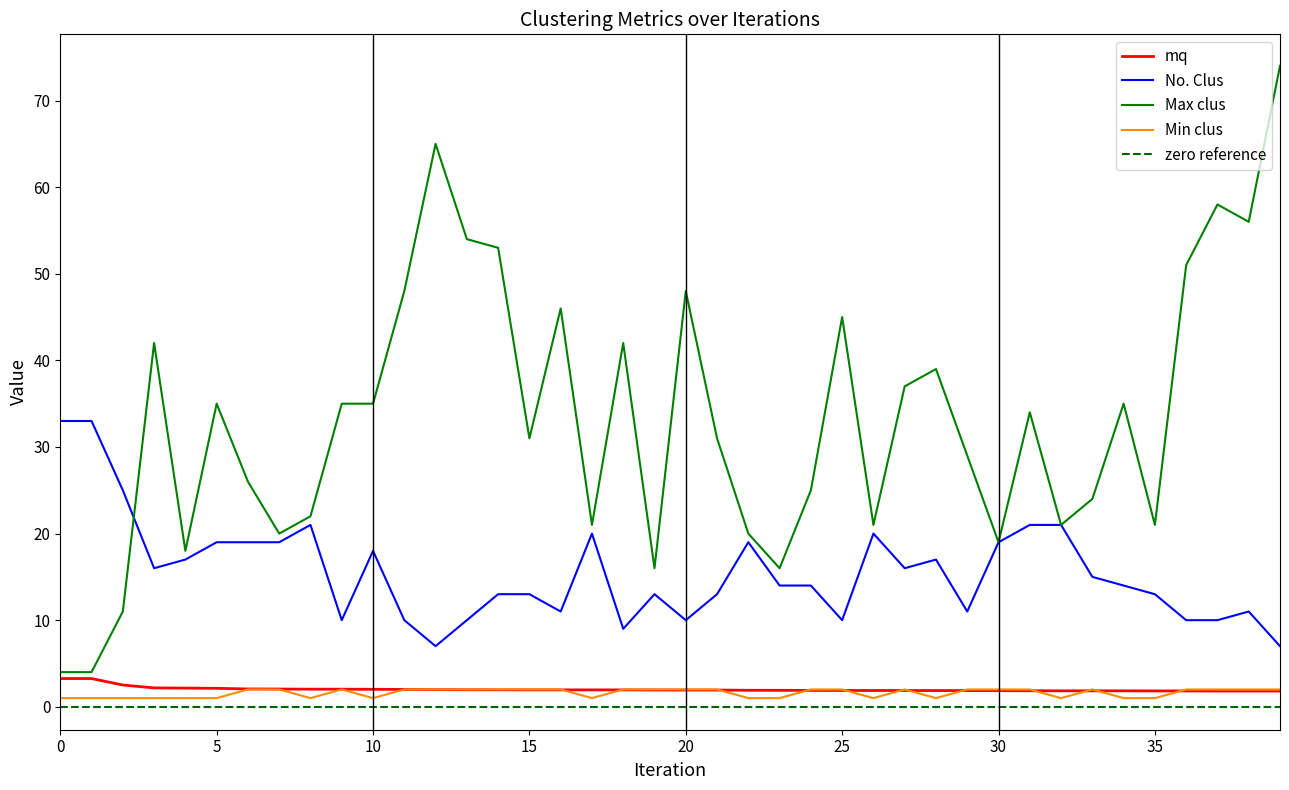

Reading right to left, list all the values displayed in this chart.

mq: 39=1.8	38=1.8	37=1.8	36=1.8	35=1.8	34=1.8	33=1.8	32=1.8	31=1.9	30=1.9	29=1.9	28=1.9	27=1.9	26=1.9	25=1.9	24=1.9	23=1.9	22=1.9	21=1.9	20=1.9	19=1.9	18=1.9	17=1.9	16=2.0	15=2.0	14=2.0	13=2.0	12=2.0	11=2.0	10=2.0	9=2.0	8=2.0	7=2.0	6=2.1	5=2.1	4=2.2	3=2.2	2=2.5	1=3.3	0=3.3
No. Clus: 39=7.0	38=11.0	37=10.0	36=10.0	35=13.0	34=14.0	33=15.0	32=21.0	31=21.0	30=19.0	29=11.0	28=17.0	27=16.0	26=20.0	25=10.0	24=14.0	23=14.0	22=19.0	21=13.0	20=10.0	19=13.0	18=9.0	17=20.0	16=11.0	15=13.0	14=13.0	13=10.0	12=7.0	11=10.0	10=18.0	9=10.0	8=21.0	7=19.0	6=19.0	5=19.0	4=17.0	3=16.0	2=25.0	1=33.0	0=33.0
Max clus: 39=74.0	38=56.0	37=58.0	36=51.0	35=21.0	34=35.0	33=24.0	32=21.0	31=34.0	30=19.0	29=29.0	28=39.0	27=37.0	26=21.0	25=45.0	24=25.0	23=16.0	22=20.0	21=31.0	20=48.0	19=16.0	18=42.0	17=21.0	16=46.0	15=31.0	14=53.0	13=54.0	12=65.0	11=48.0	10=35.0	9=35.0	8=22.0	7=20.0	6=26.0	5=35.0	4=18.0	3=42.0	2=11.0	1=4.0	0=4.0
Min clus: 39=2.0	38=2.0	37=2.0	36=2.0	35=1.0	34=1.0	33=2.0	32=1.0	31=2.0	30=2.0	29=2.0	28=1.0	27=2.0	26=1.0	25=2.0	24=2.0	23=1.0	22=1.0	21=2.0	20=2.0	19=2.0	18=2.0	17=1.0	16=2.0	15=2.0	14=2.0	13=2.0	12=2.0	11=2.0	10=1.0	9=2.0	8=1.0	7=2.0	6=2.0	5=1.0	4=1.0	3=1.0	2=1.0	1=1.0	0=1.0